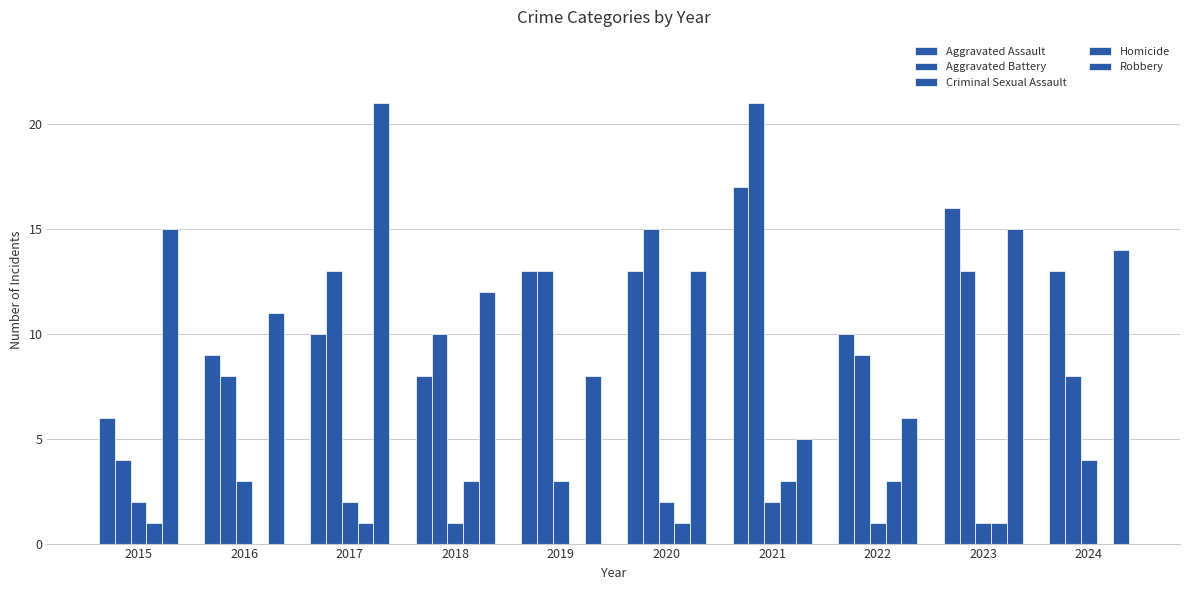

What is the sum of the Criminal Sexual Assault values at 2024 and 2021?

6